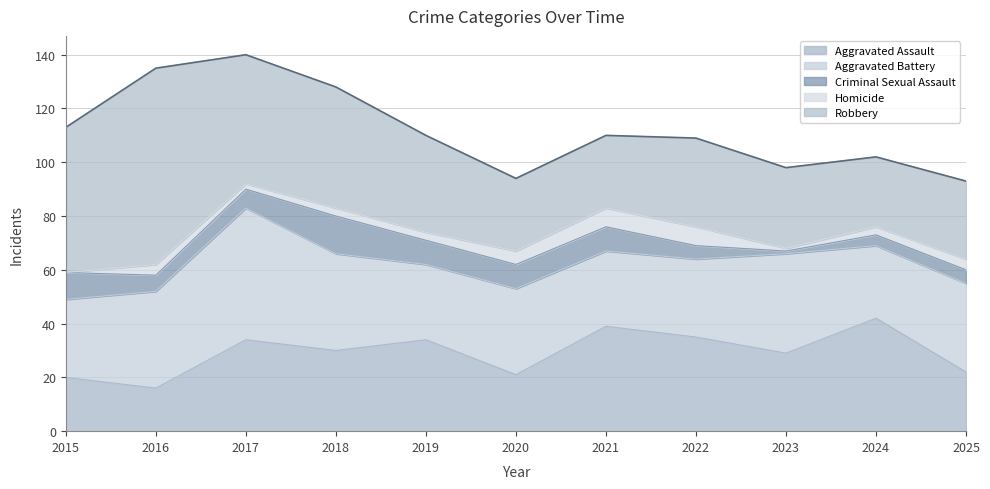

List the series in order of their peak value, highest first.

Robbery, Aggravated Battery, Aggravated Assault, Criminal Sexual Assault, Homicide